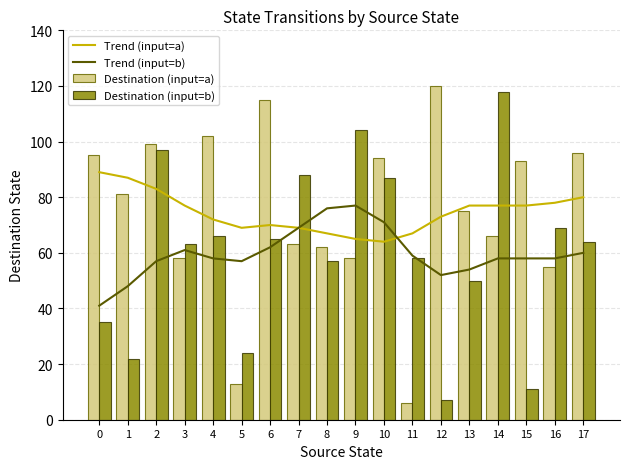

What is the approximate value of Trend (input=a) at 0, to the nearest 5?

90